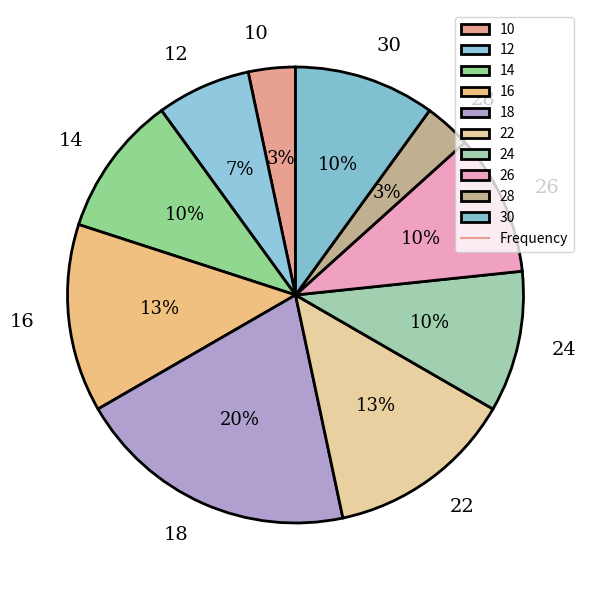

Is there any slice that represents more than half of the pie?

No